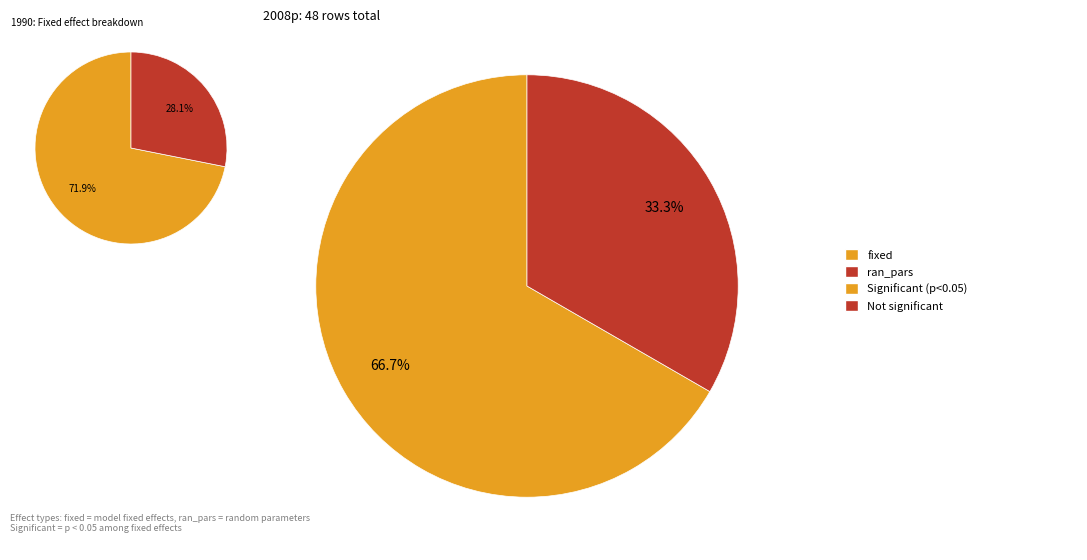

Does ran_pars represent more than half of the total?

No